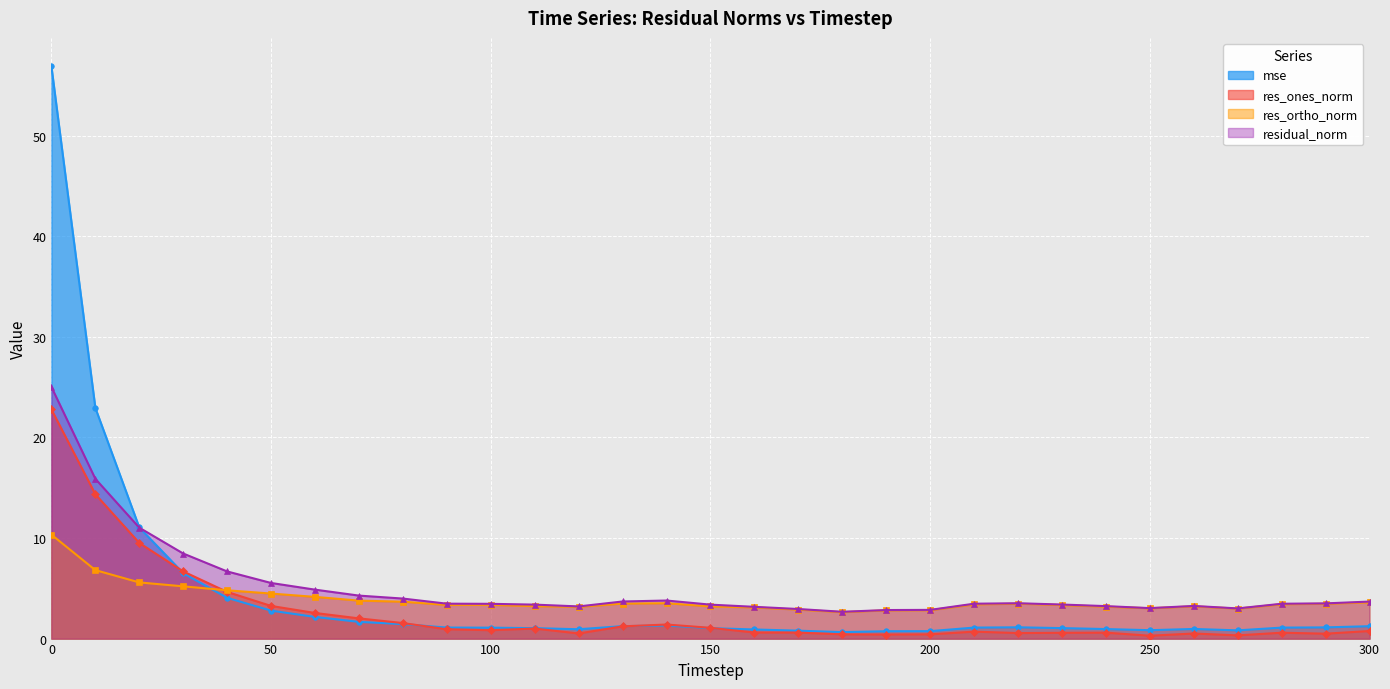

Which series changed the most between 100 and 150?

res_ones_norm